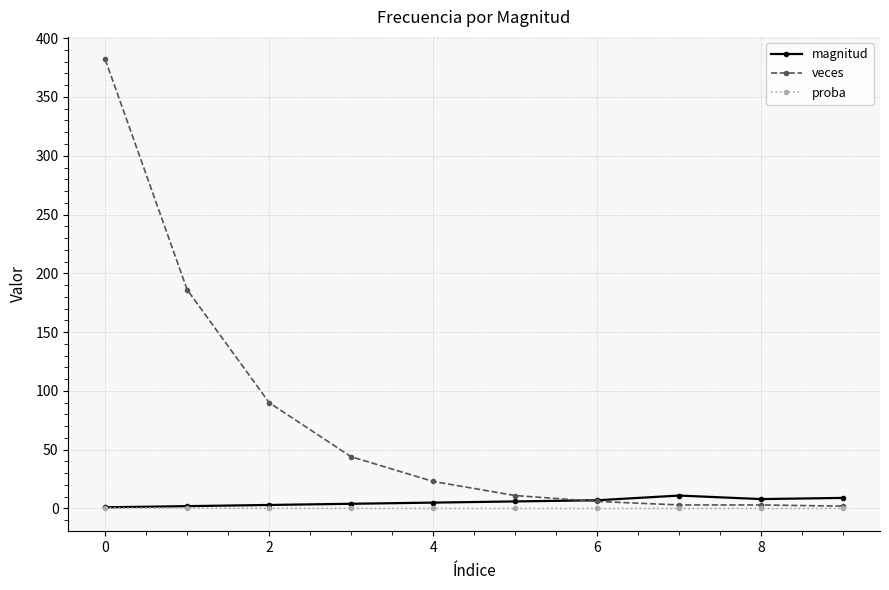

Which series has the largest total across all categories?

veces